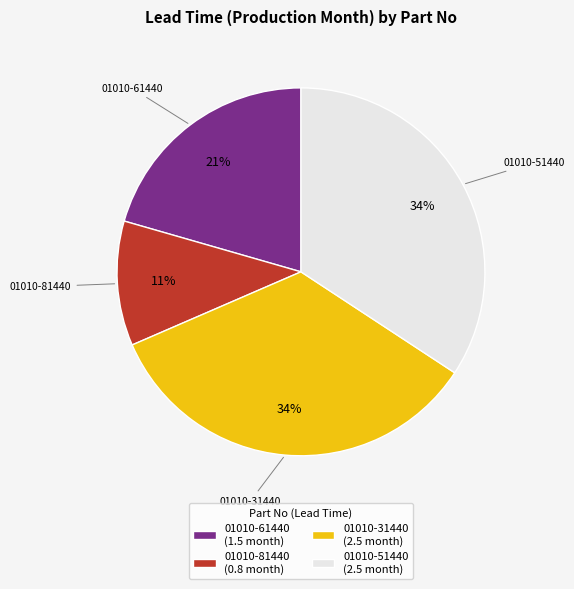

Count the number of slices in the pie.

4